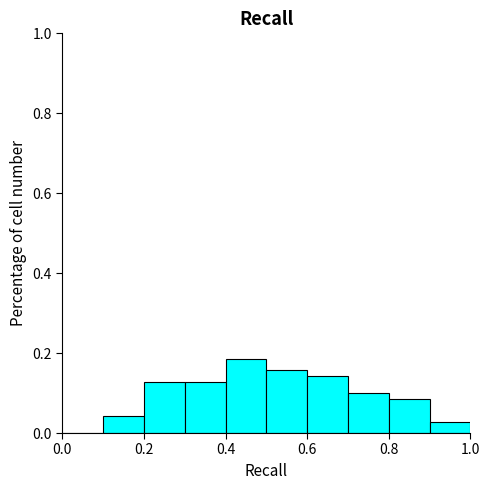

Reading left to right, list every bar in this chart as the range it spans on the x-axis followed by its height. The values are not printed on the chart, so give them approximately, as read against the axis.

0.0 to 0.1: 0
0.1 to 0.2: 0.04
0.2 to 0.3: 0.12
0.3 to 0.4: 0.12
0.4 to 0.5: 0.18
0.5 to 0.6: 0.16
0.6 to 0.7: 0.14
0.7 to 0.8: 0.10
0.8 to 0.9: 0.08
0.9 to 1.0: 0.02